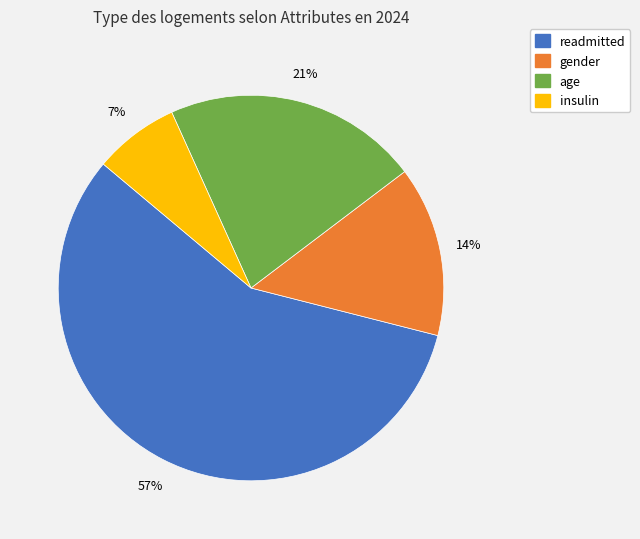

Approximately how many times larger is the value at age compared to gender?

1.5